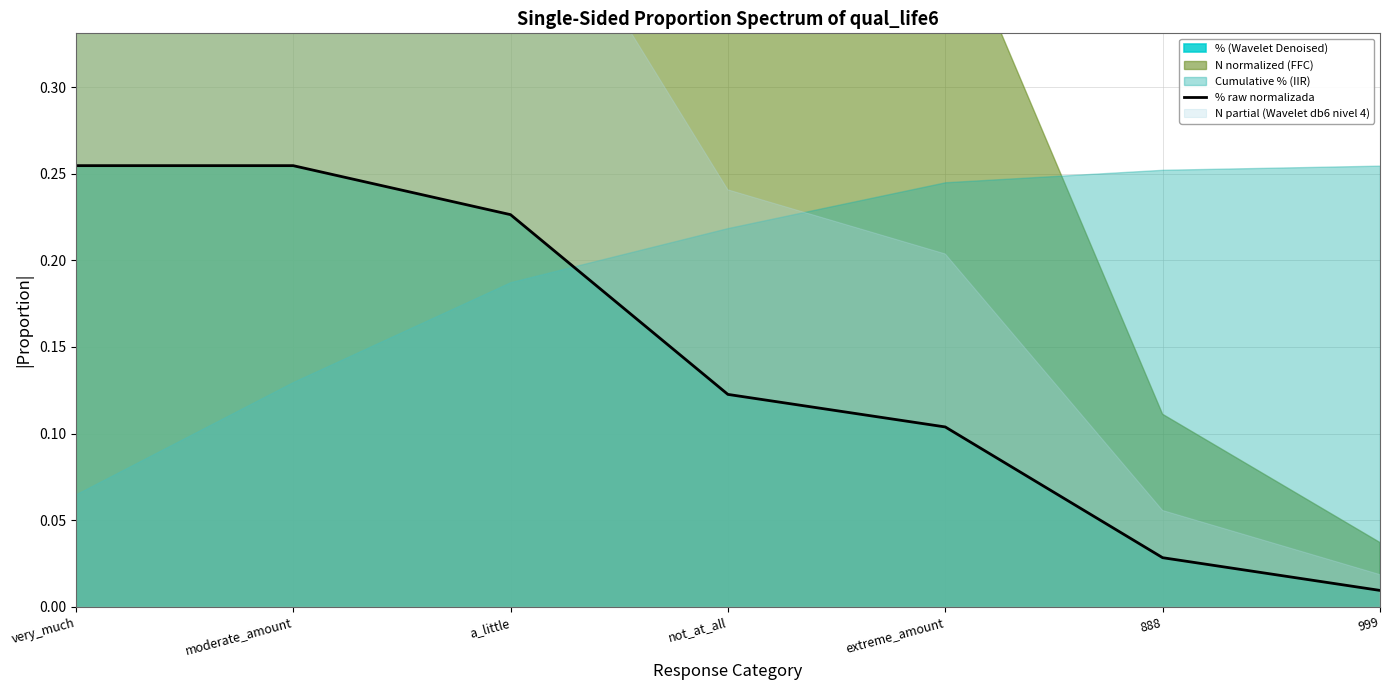

What is the average value?

0.1